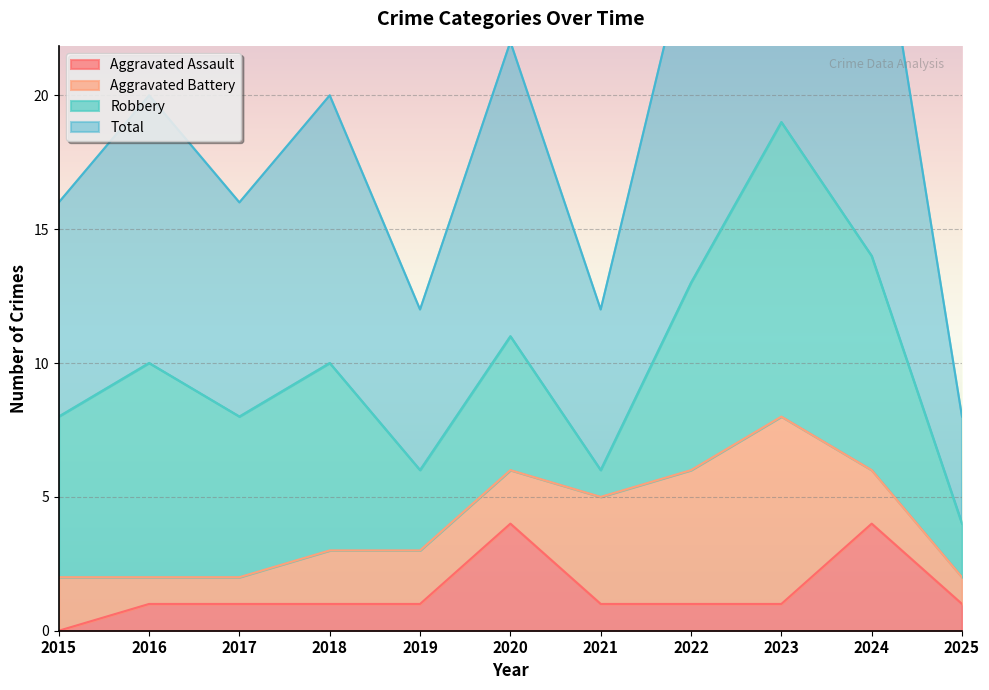

Is it true that Aggravated Assault equals 4 at 2024?

True